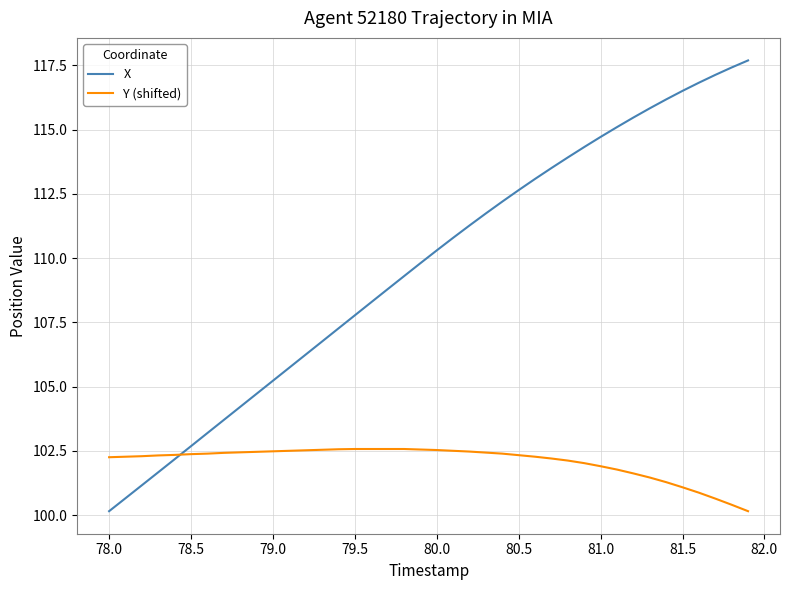

Rank the series by their average value, from highest to lowest.

X, Y (shifted)